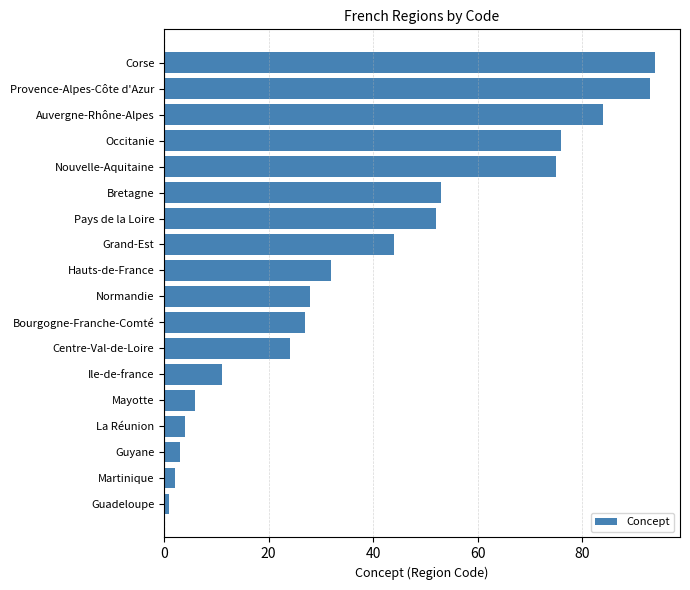

Reading bottom to top, extract all data points from this chart.

Guadeloupe=1	Martinique=2	Guyane=3	La Réunion=4	Mayotte=6	Ile-de-france=11	Centre-Val-de-Loire=24	Bourgogne-Franche-Comté=27	Normandie=28	Hauts-de-France=32	Grand-Est=44	Pays de la Loire=52	Bretagne=53	Nouvelle-Aquitaine=75	Occitanie=76	Auvergne-Rhône-Alpes=84	Provence-Alpes-Côte d'Azur=93	Corse=94